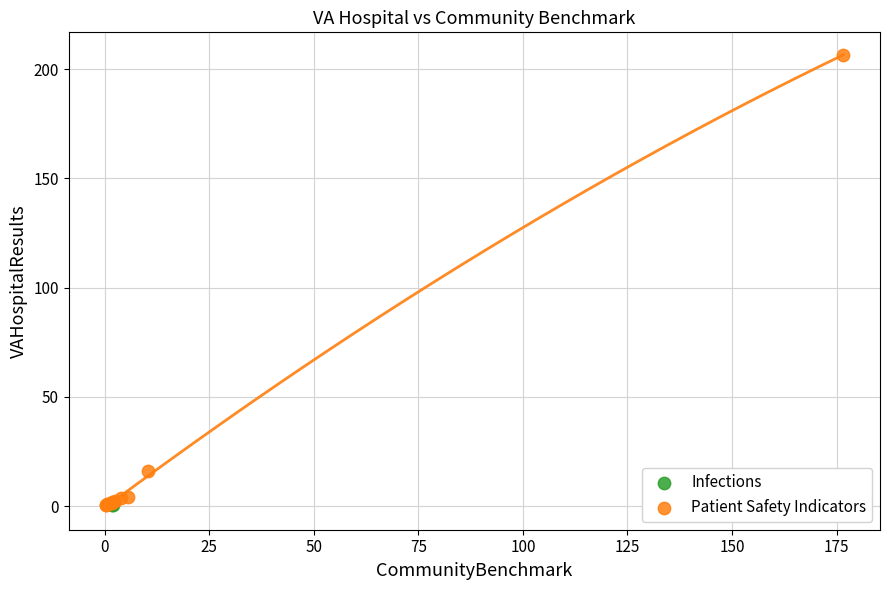

What are all the series names shown in the legend?

Infections, Patient Safety Indicators